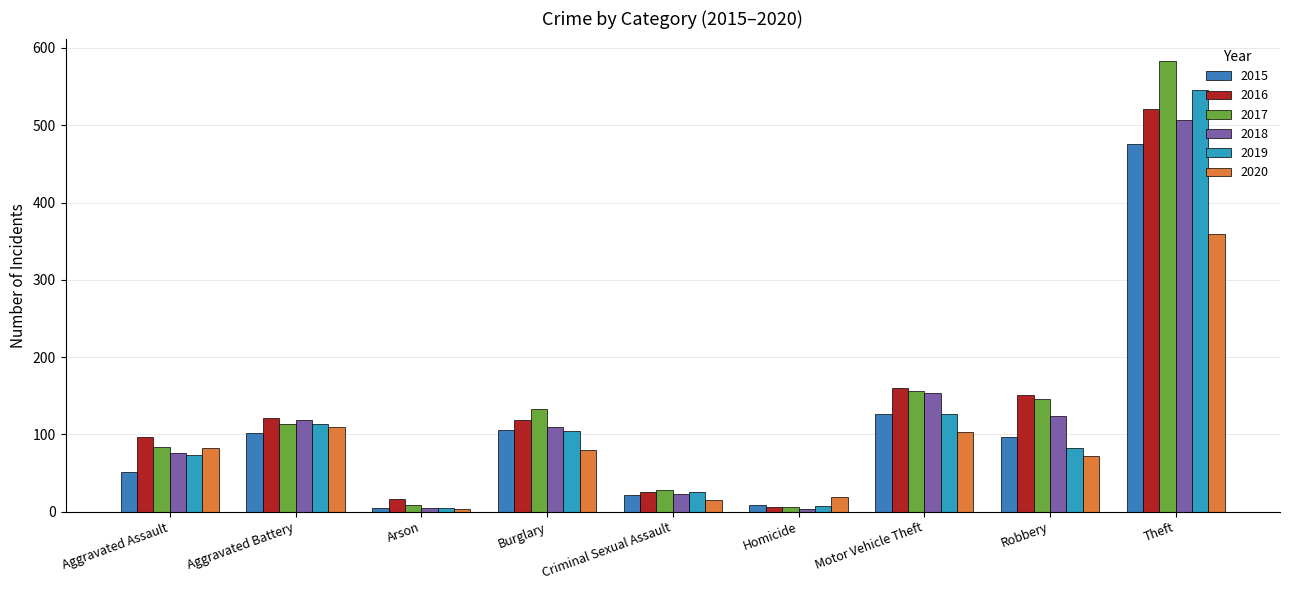

The 2017 series shows 204 at Burglary. True or false?

False